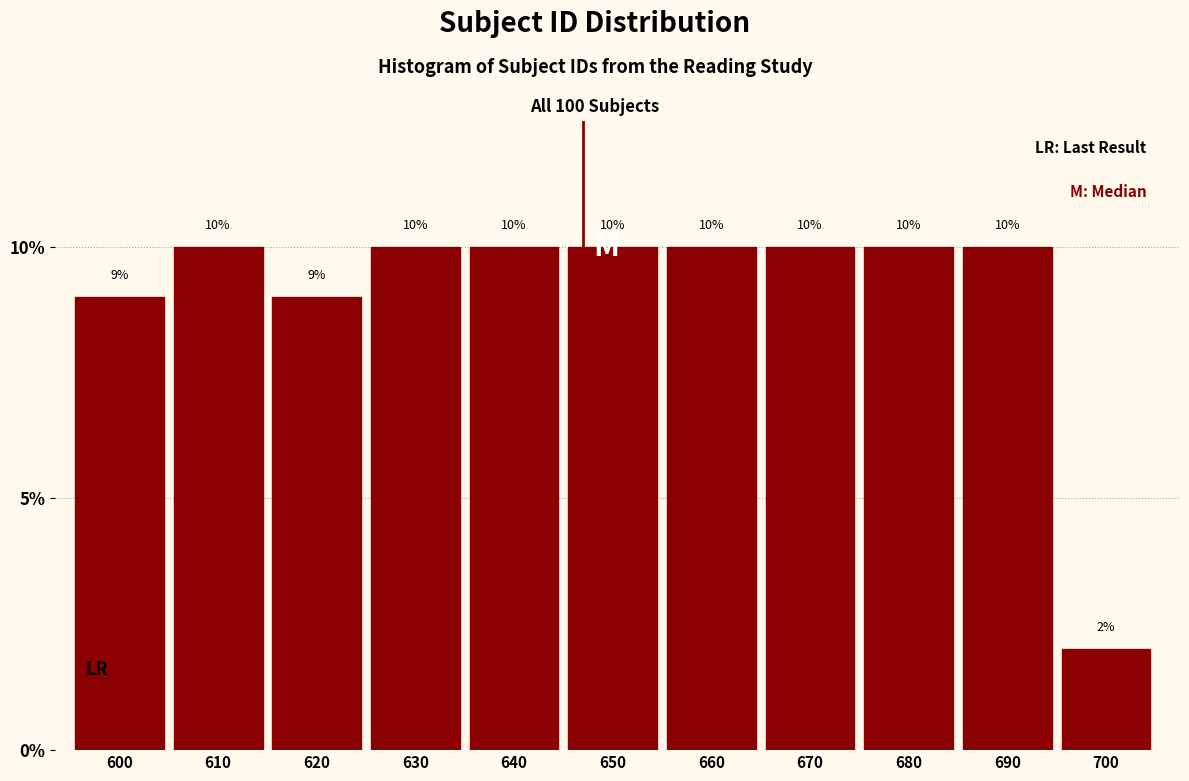

Reading left to right, transcribe all the data shown in this chart.

600=9	610=10	620=9	630=10	640=10	650=10	660=10	670=10	680=10	690=10	700=2